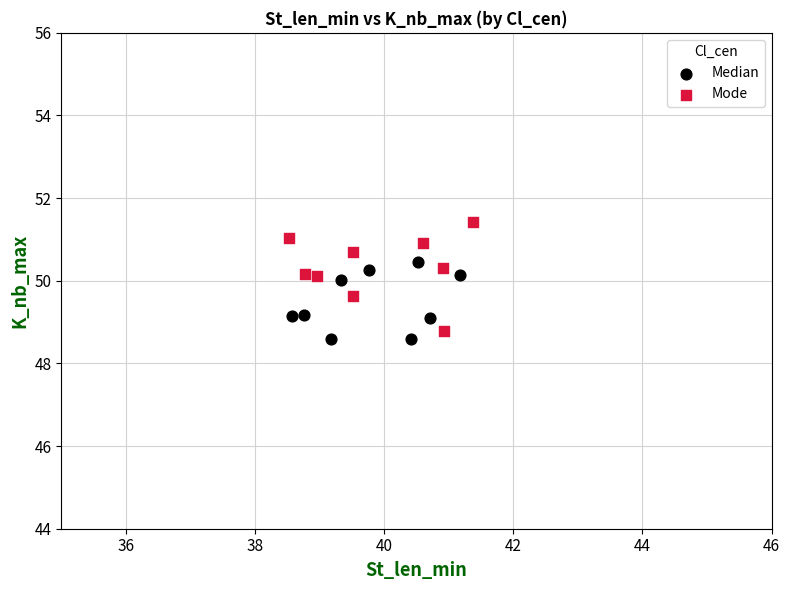

What are all the series names shown in the legend?

Median, Mode